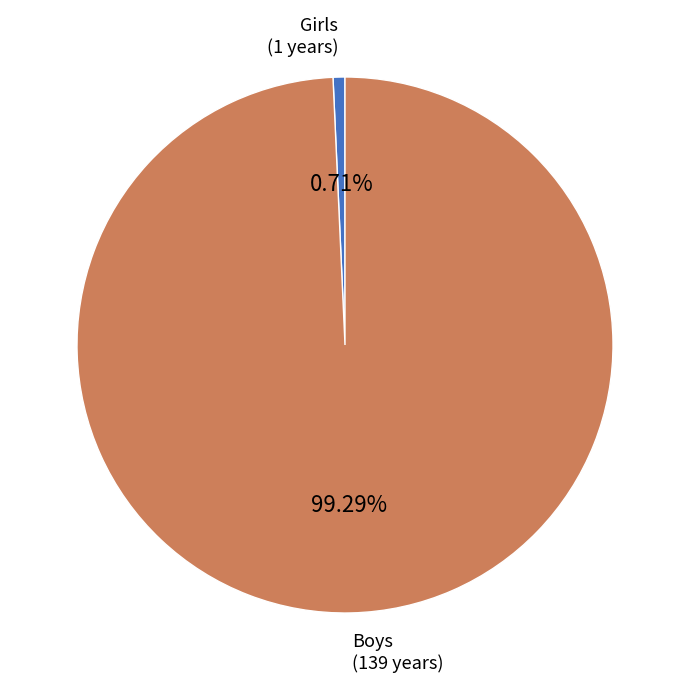

Is there a majority slice in this chart?

Yes